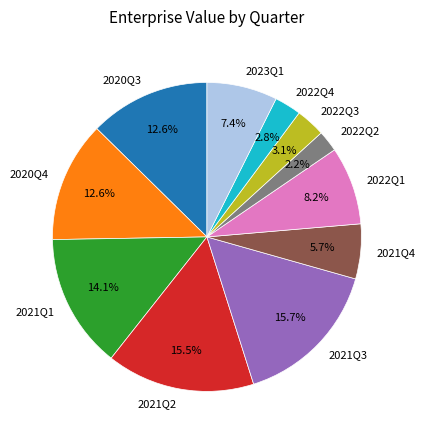

The 2020Q3 slice represents 19% of the pie. True or false?

False